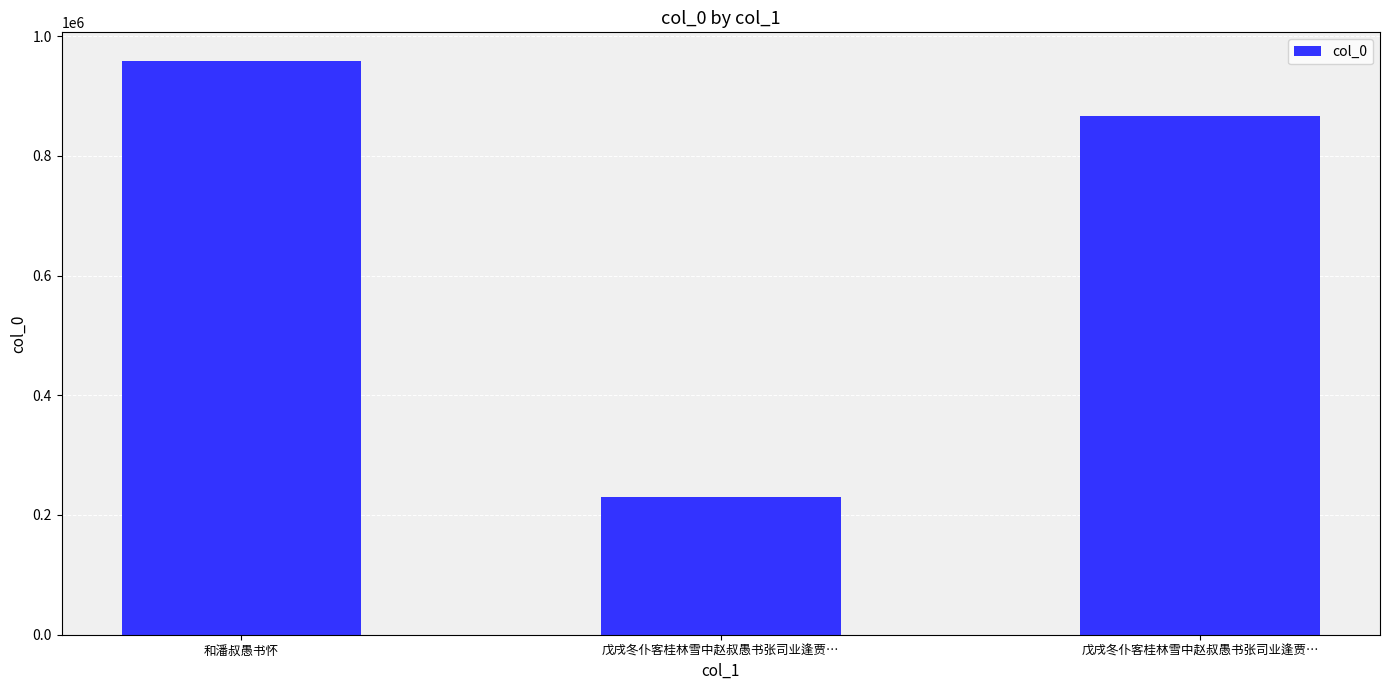

What is the sum of all values?

2054805